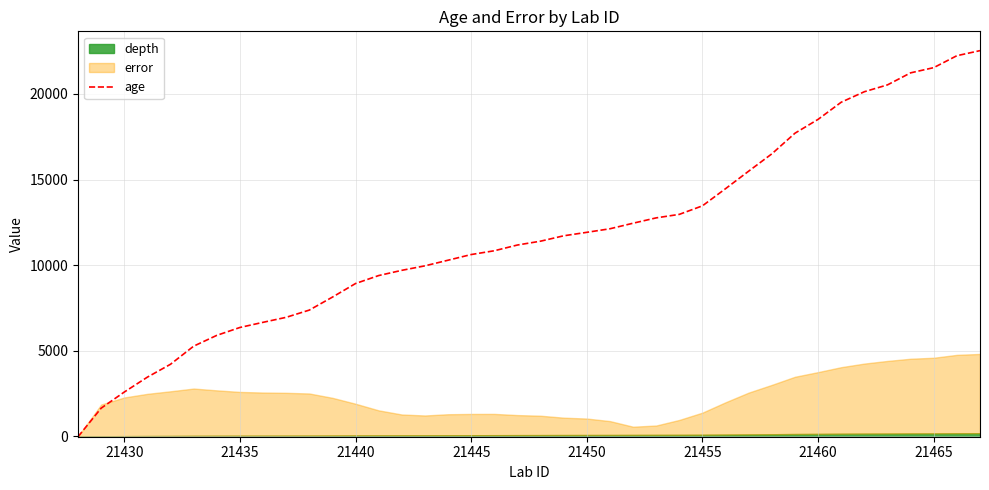

What is the maximum value for age?

22529